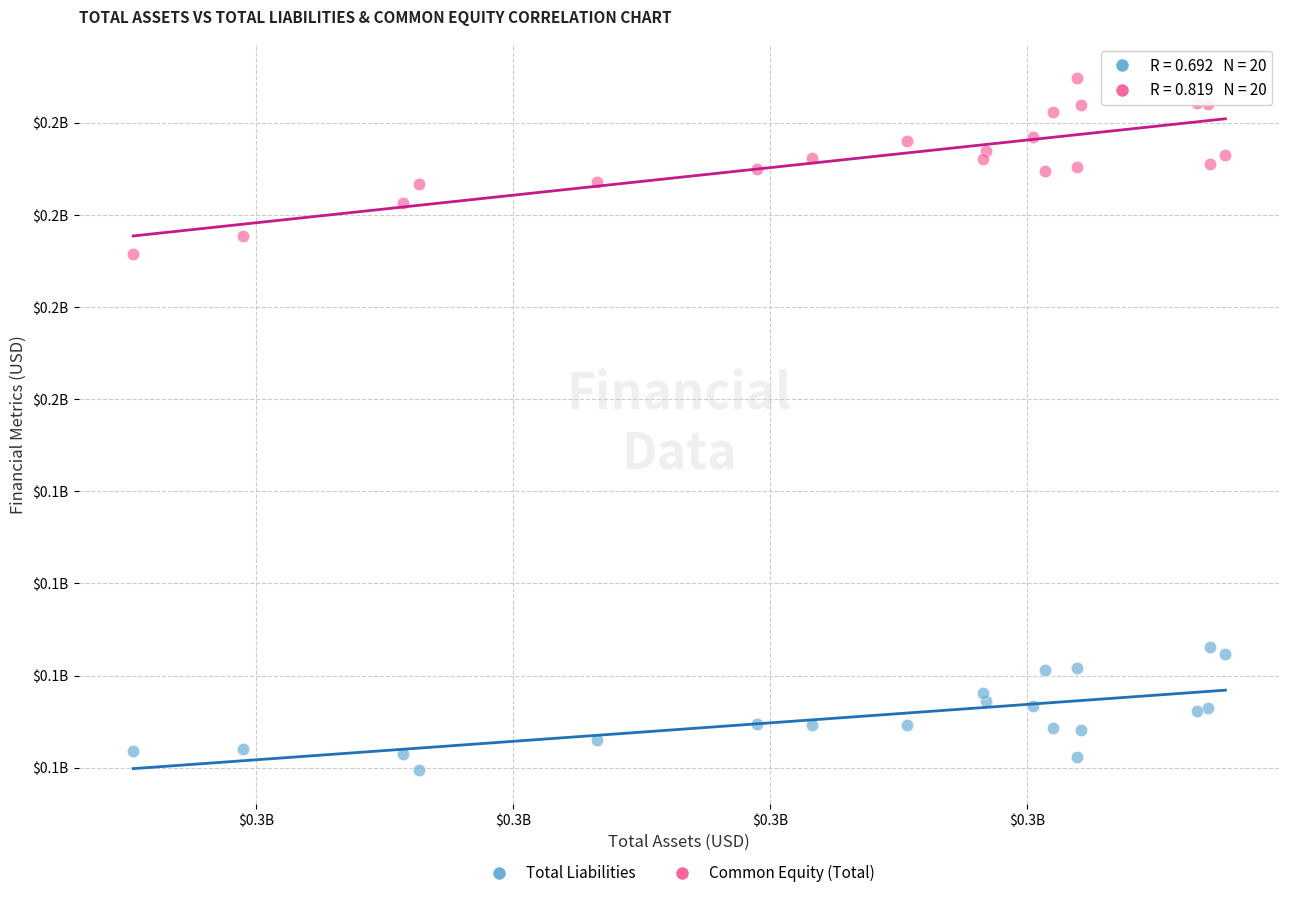

What are all the series names shown in the legend?

Total Liabilities, Common Equity (Total)